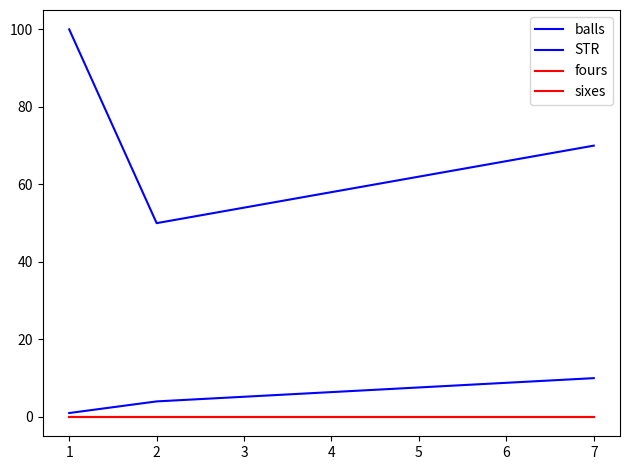

At how many categories does at least one series exceed 28?

3